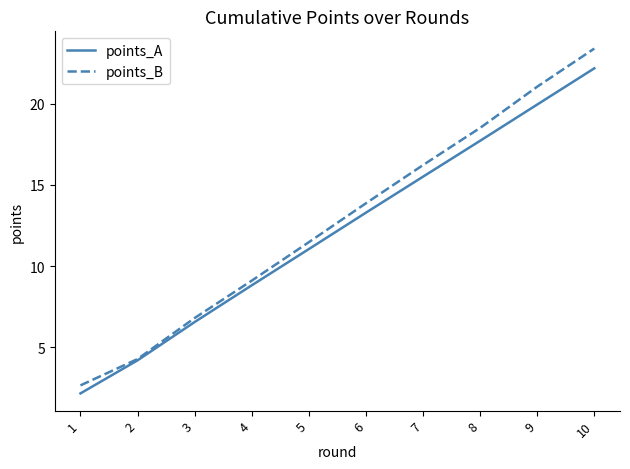

Which series changed the most between 2 and 8?

points_B